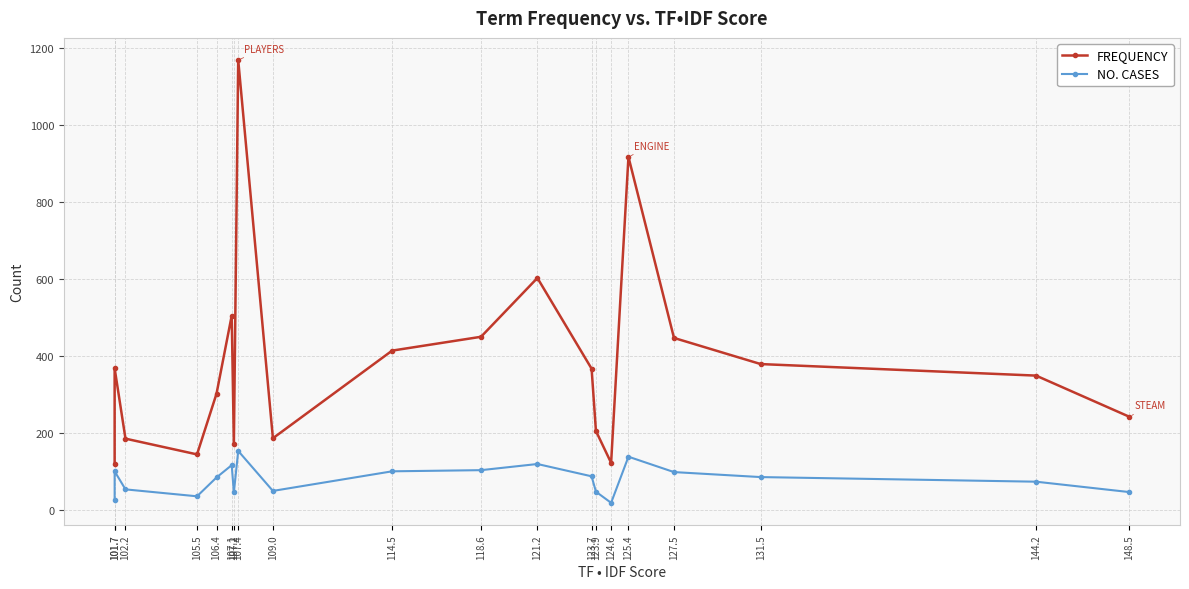

Reading left to right, list all the values displayed in this chart.

FREQUENCY: 148.5=242	144.2=349	131.5=379	127.5=447	125.4=918	124.6=122	123.9=205	123.7=367	121.2=603	118.6=450	114.5=414	109.0=186	107.4=1170	107.2=172	107.1=505	106.4=302	105.5=144	102.2=185	101.7=368	101.7=118
NO. CASES: 148.5=46	144.2=73	131.5=85	127.5=98	125.4=138	124.6=18	123.9=47	123.7=87	121.2=119	118.6=103	114.5=100	109.0=49	107.4=153	107.2=45	107.1=116	106.4=84	105.5=35	102.2=53	101.7=100	101.7=26